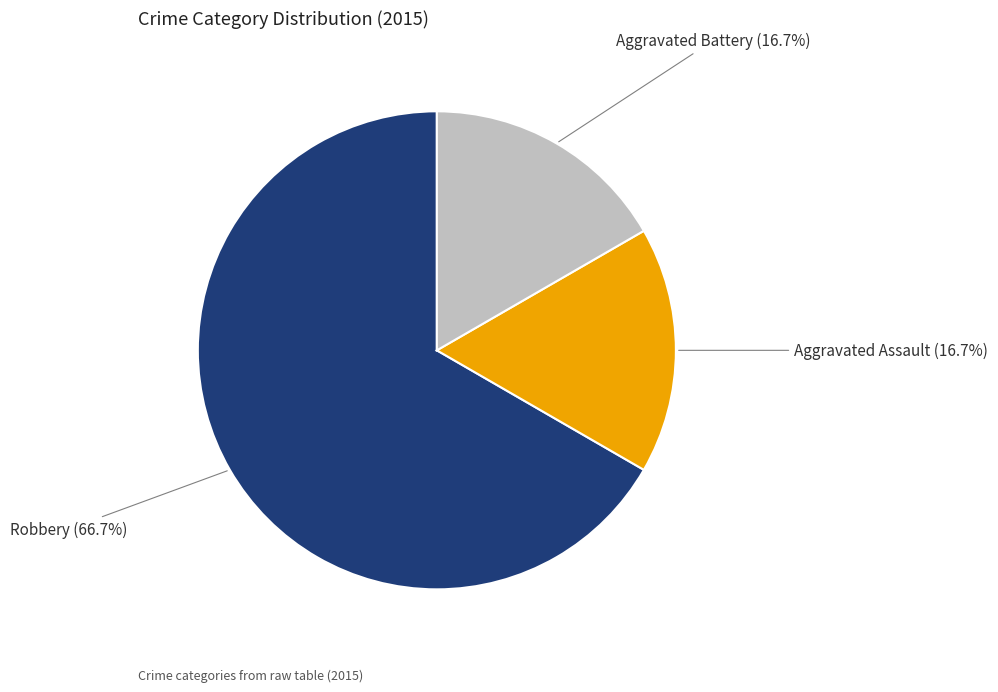

Count the number of slices in the pie.

3